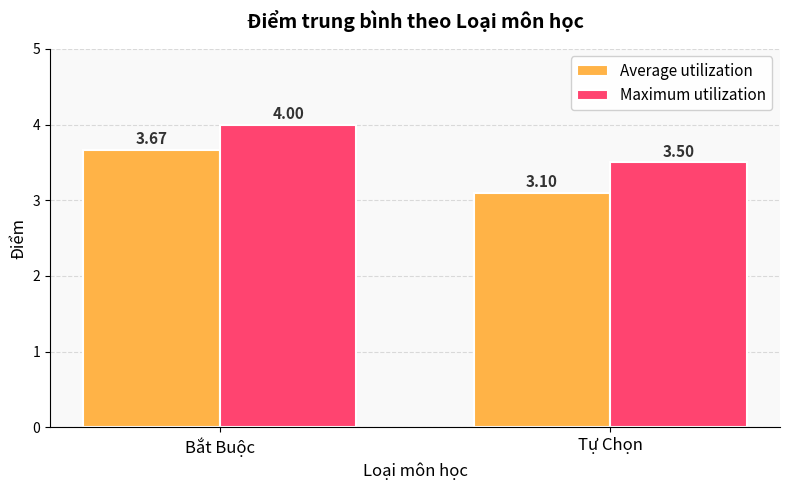

At which category is the sum across all series the highest?

Bắt Buộc